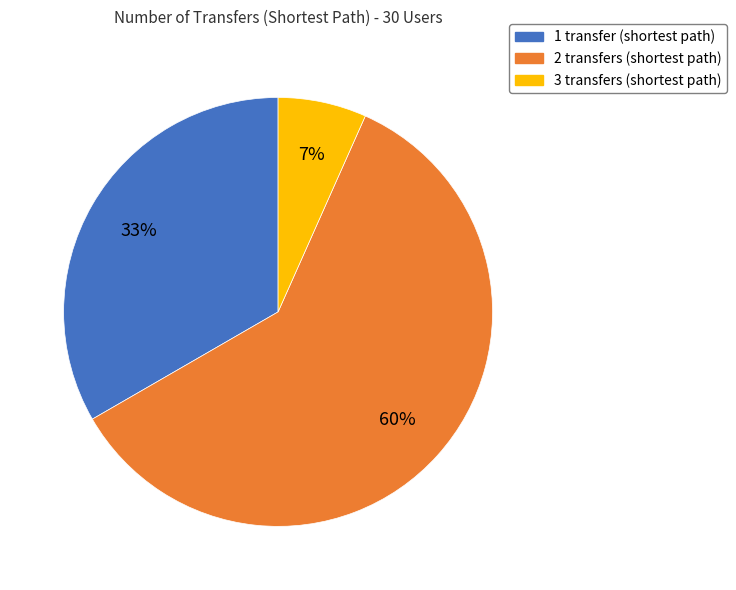

Count the number of slices in the pie.

3